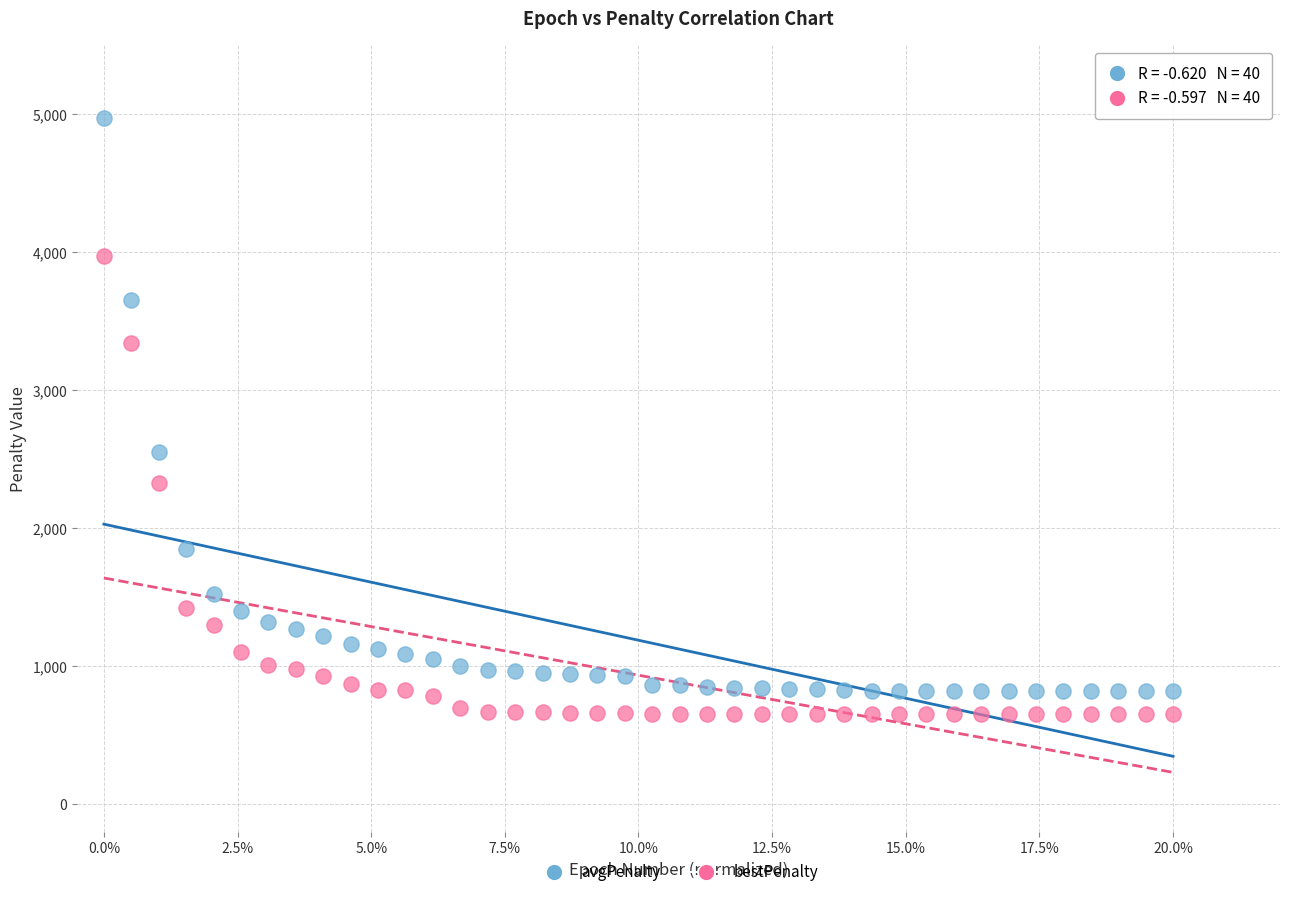

Which series contains the lowest Y value?

bestPenalty